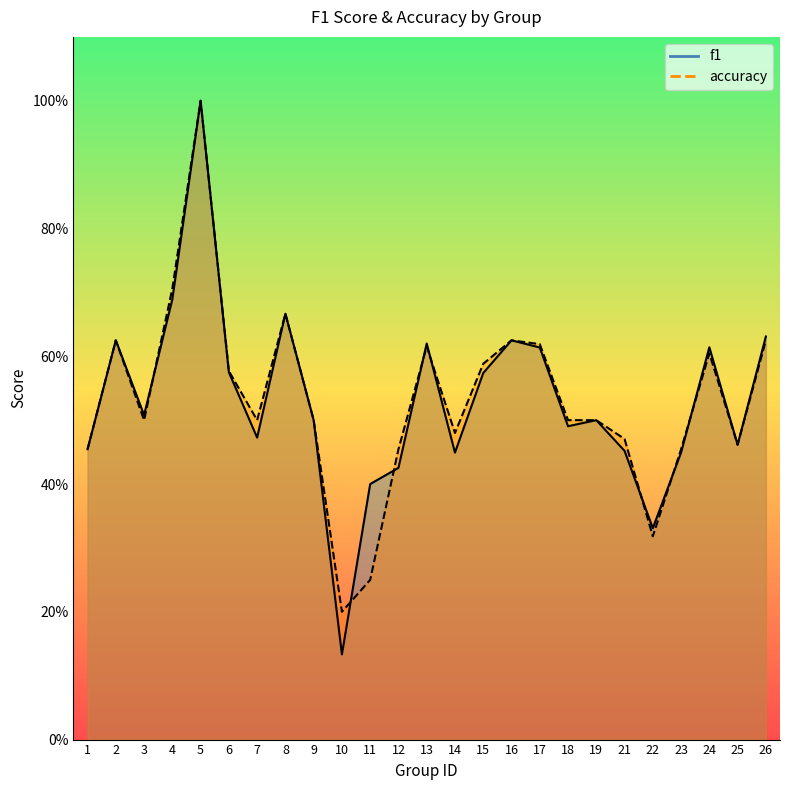

The f1 series shows 0.6 at 25. True or false?

False